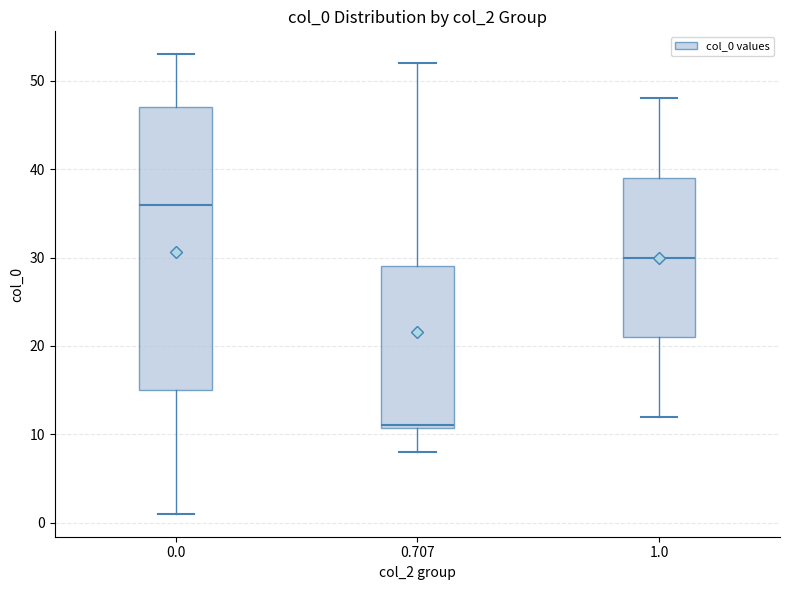

Where is the upper edge of the box at x = 1.0 on the y-axis? The values are not printed on the chart, so give them approximately, as read against the axis.

39